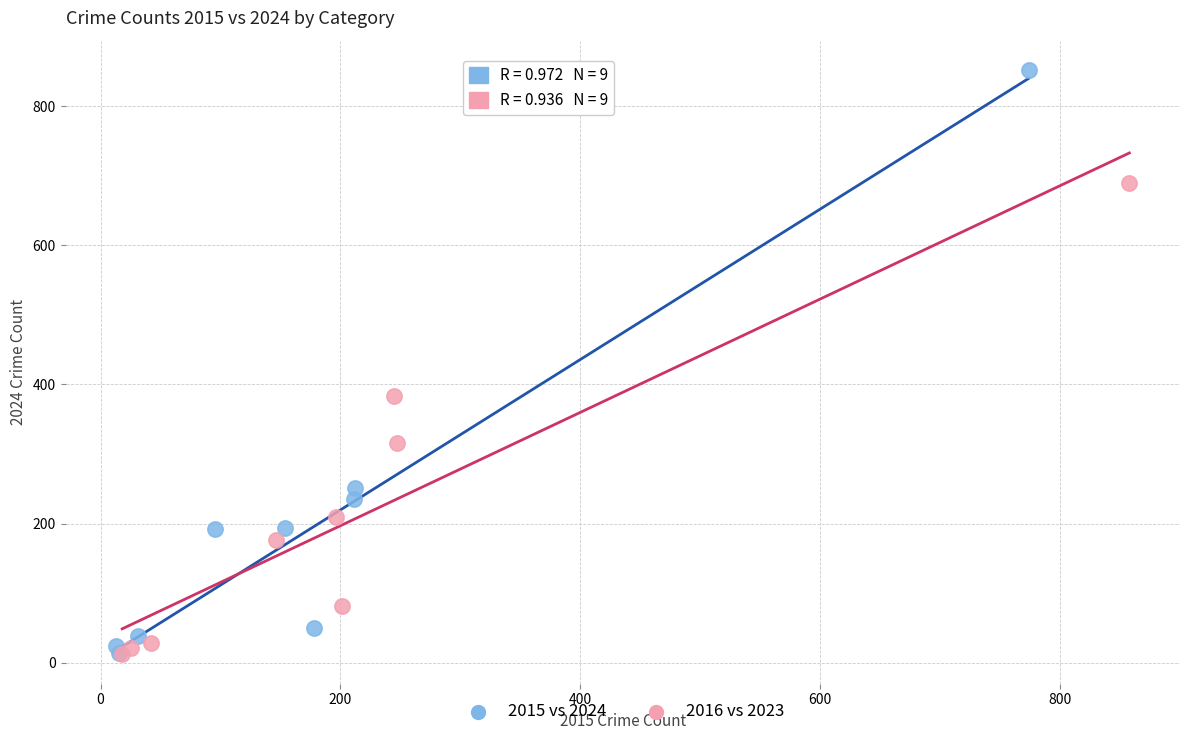

Which series has the widest spread of Y values?

2015 vs 2024